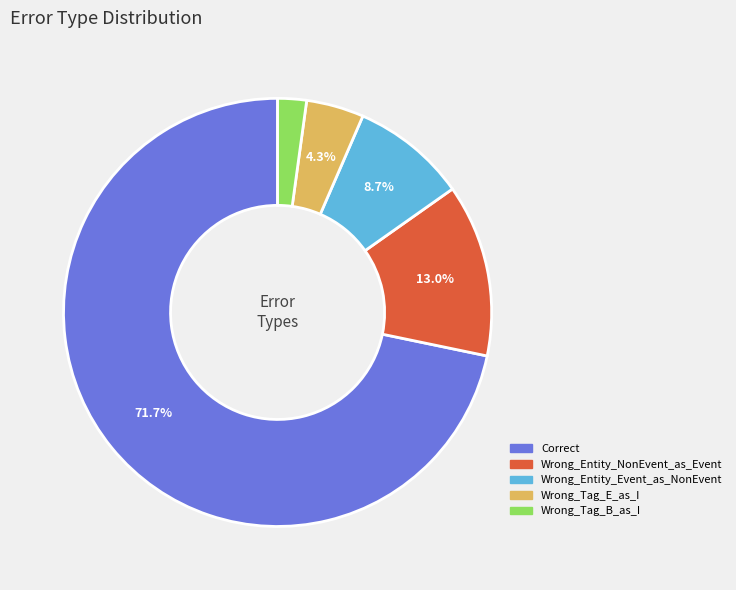

To the nearest percent, what portion does Wrong_Entity_Event_as_NonEvent represent?

9%